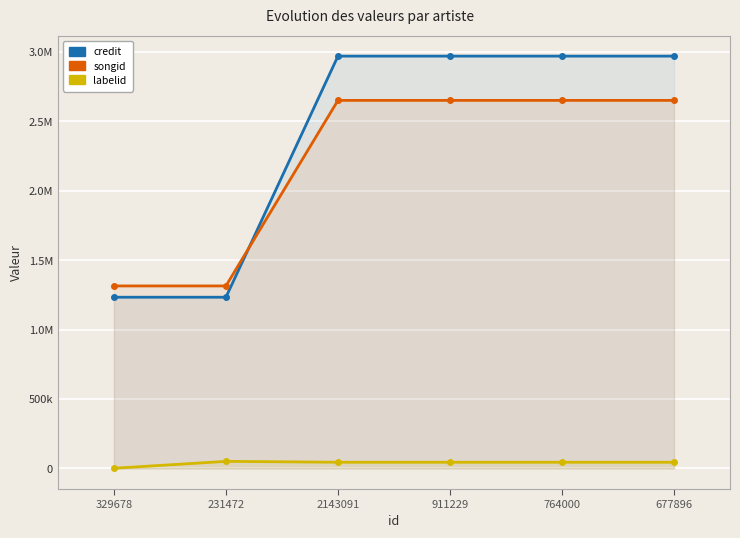

List the labels in order of songid value, smallest first.

329678, 231472, 2143091, 911229, 764000, 677896